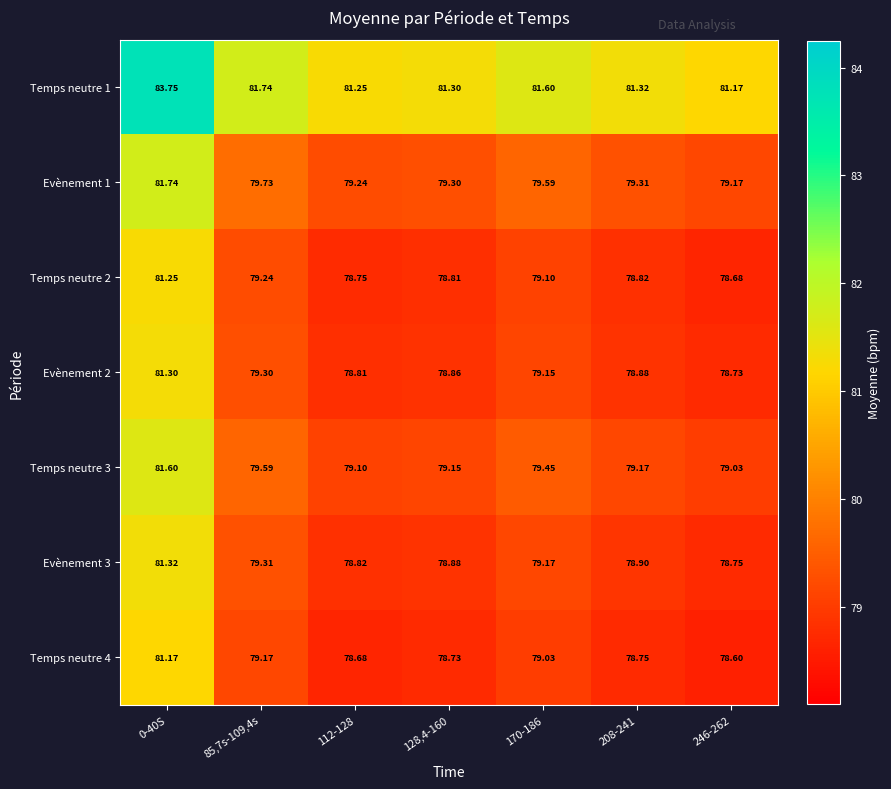

Is the value of Evènement 1 at 128,4-160 greater than the value of Evènement 2 at 246-262?

Yes